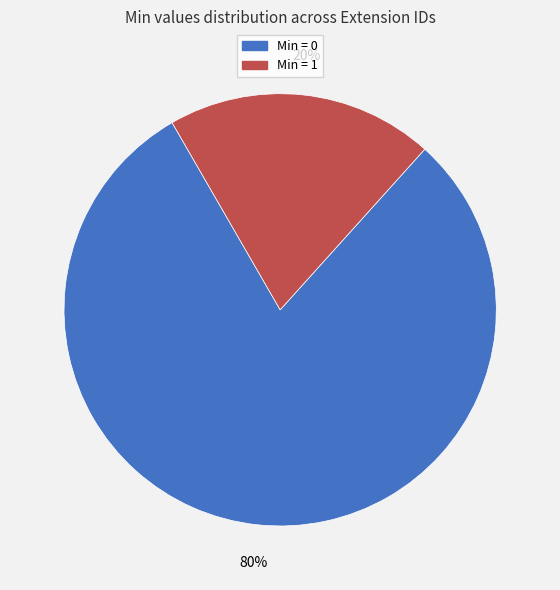

Does any single category account for the majority?

Yes